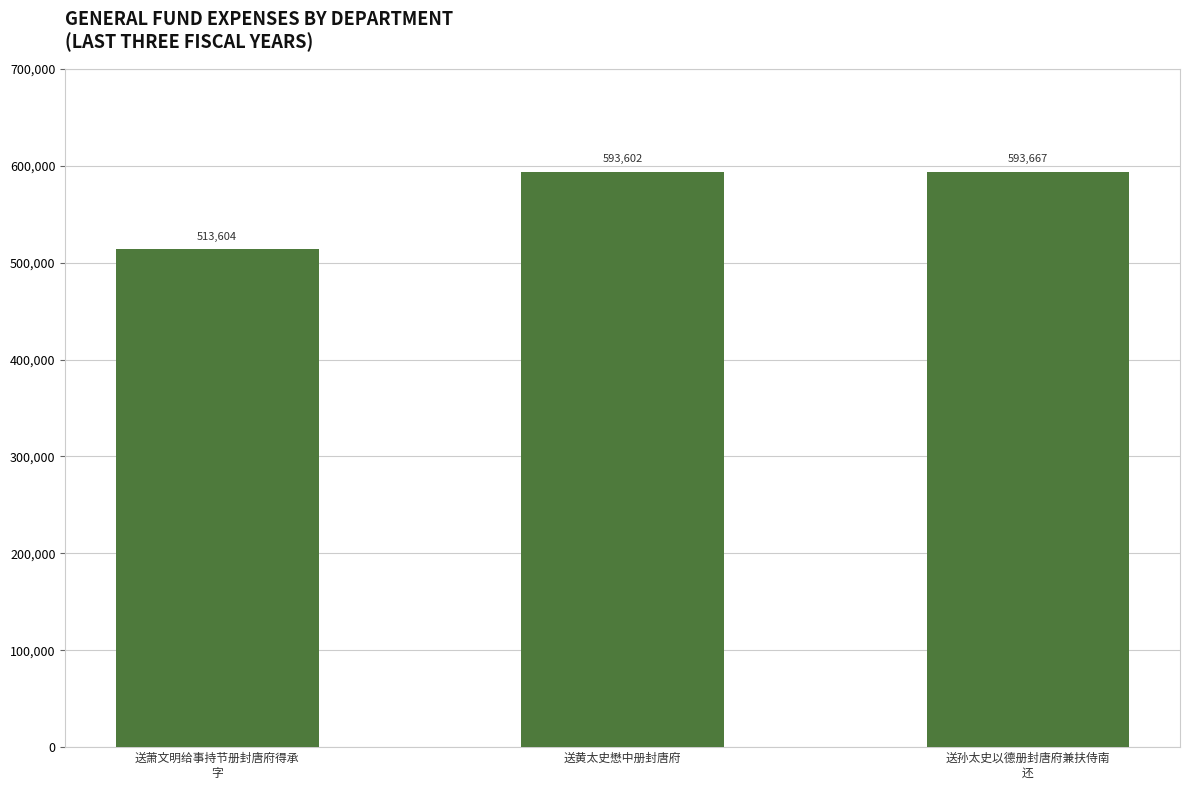

Reading left to right, transcribe all the data shown in this chart.

513604	593602	593667